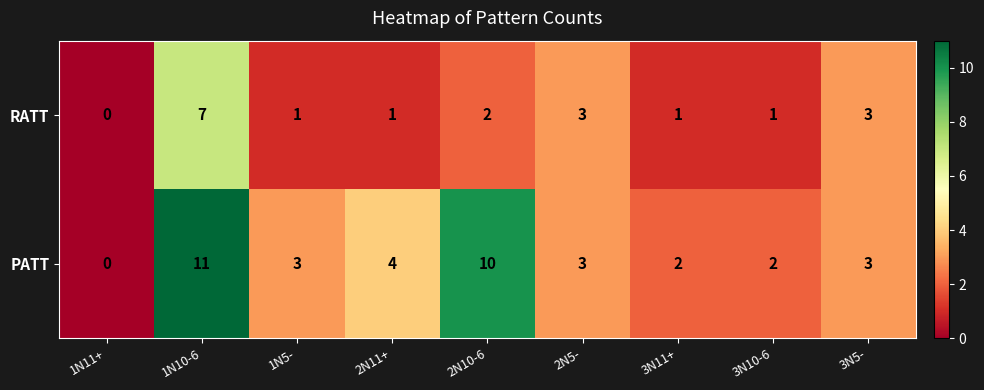

At 3N10-6, list the series in order from largest to smallest.

PATT, RATT